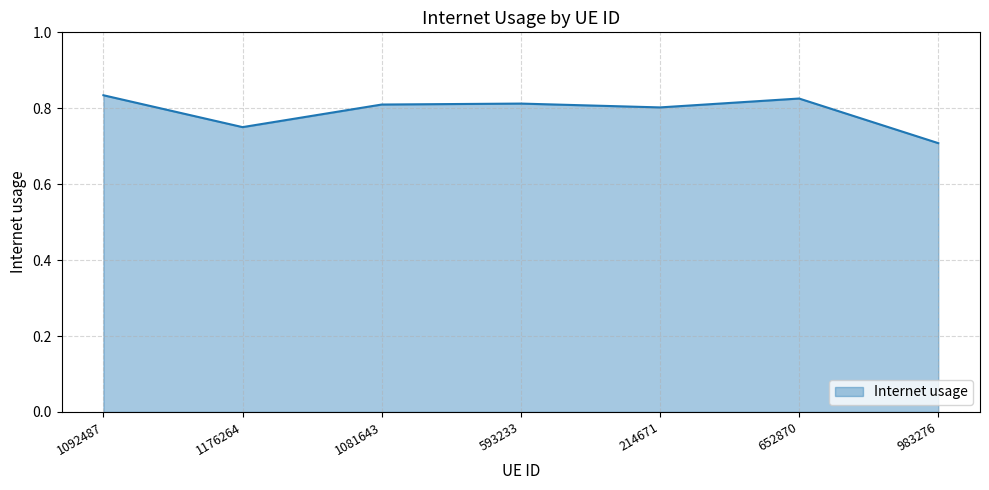

What is the sum of the values at 593233 and 652870?

1.6